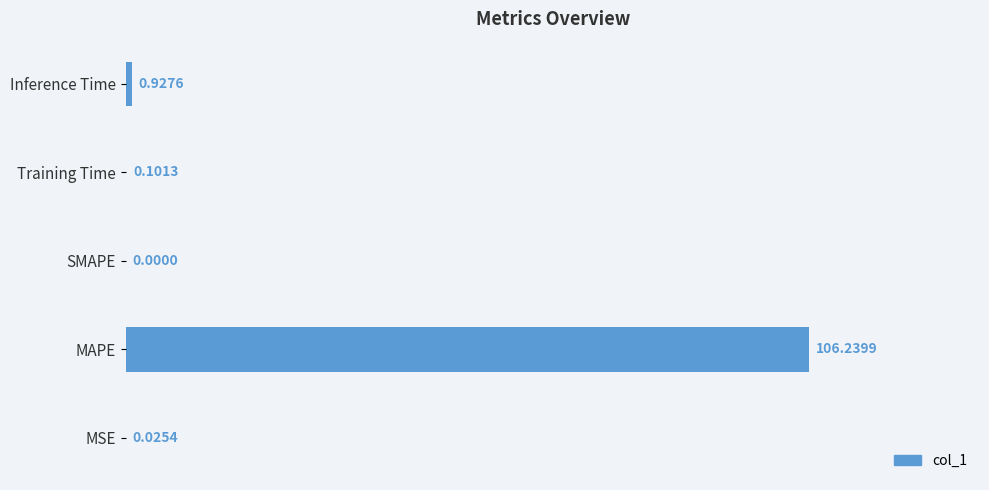

How many values exceed 0?

4